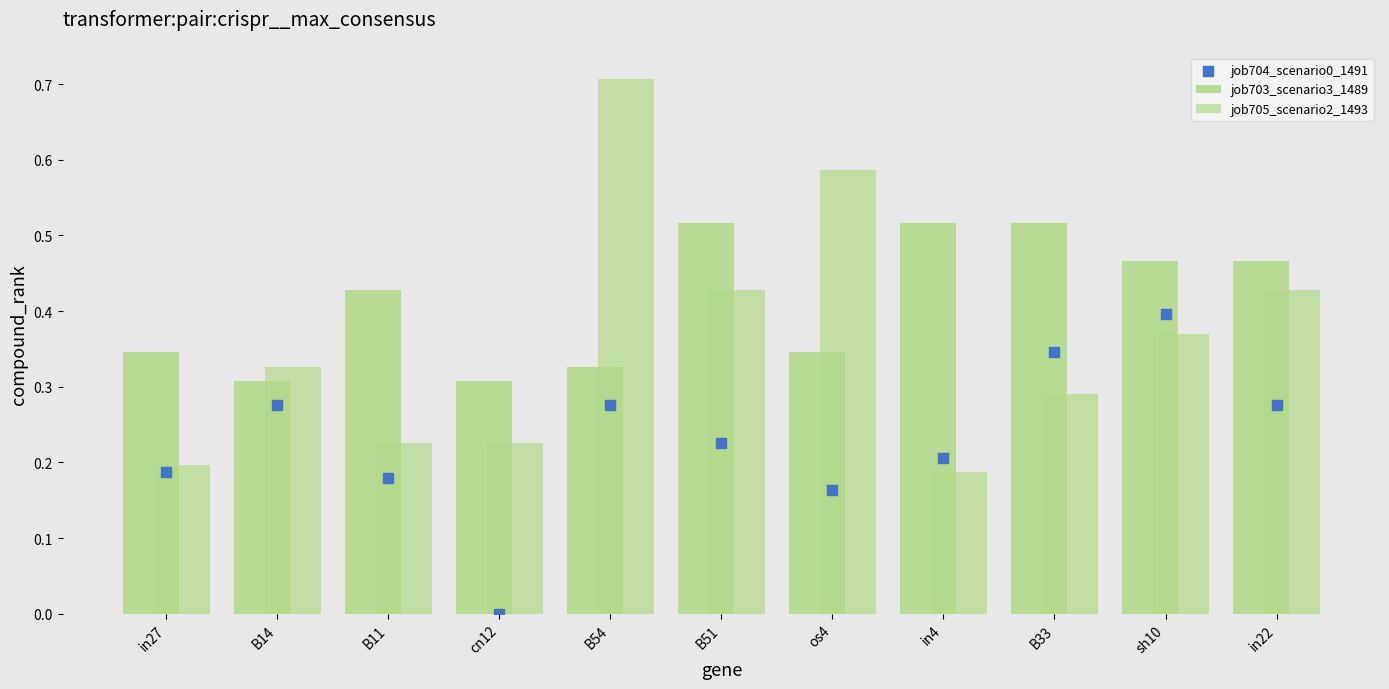

What are all the series names shown in the legend?

job703_scenario3_1489, job705_scenario2_1493, job704_scenario0_1491